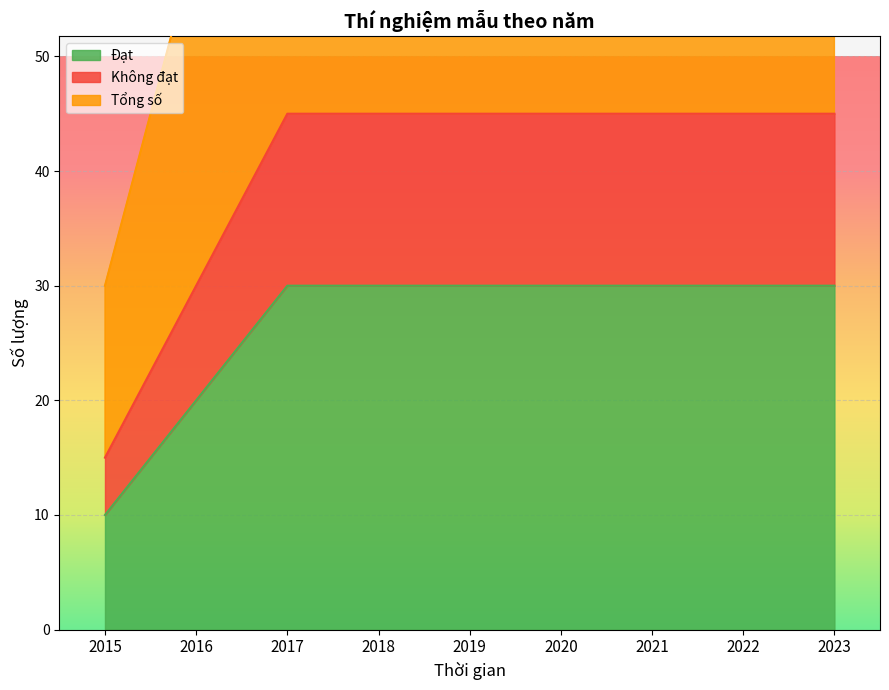

What is the approximate value of Tổng số at 2016?

60